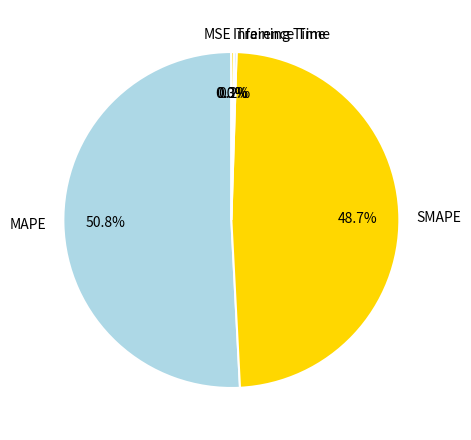

Does any single category account for the majority?

Yes